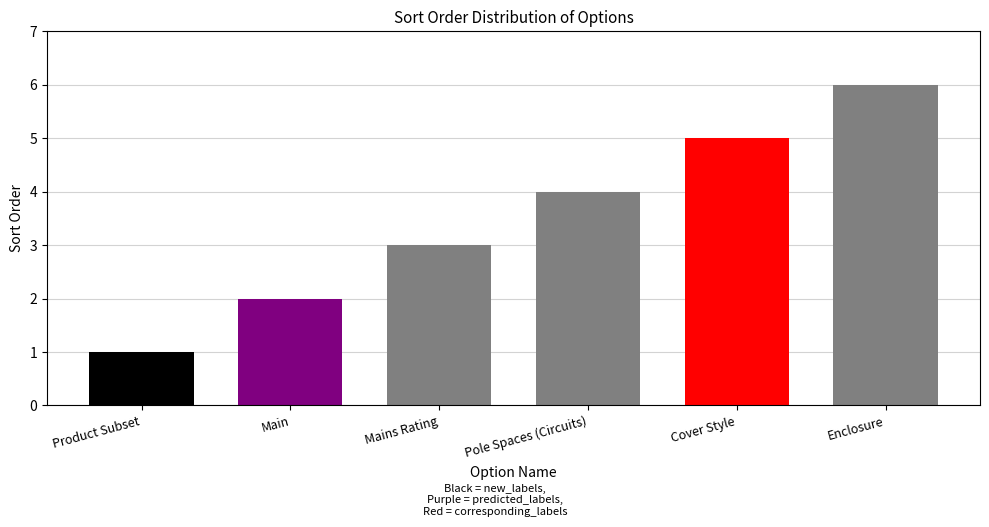

What is the difference between the maximum and minimum values?

5